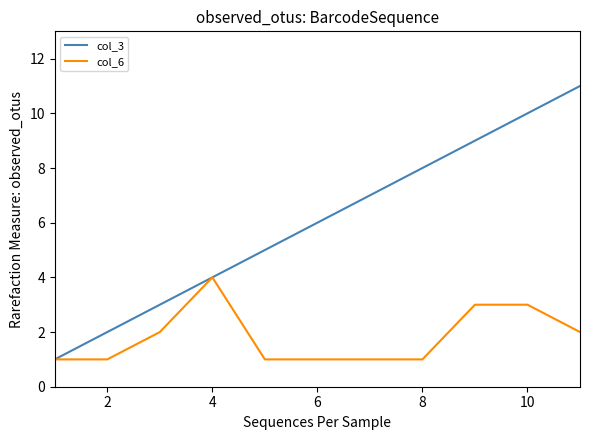

List the series in order of their peak value, lowest first.

col_6, col_3